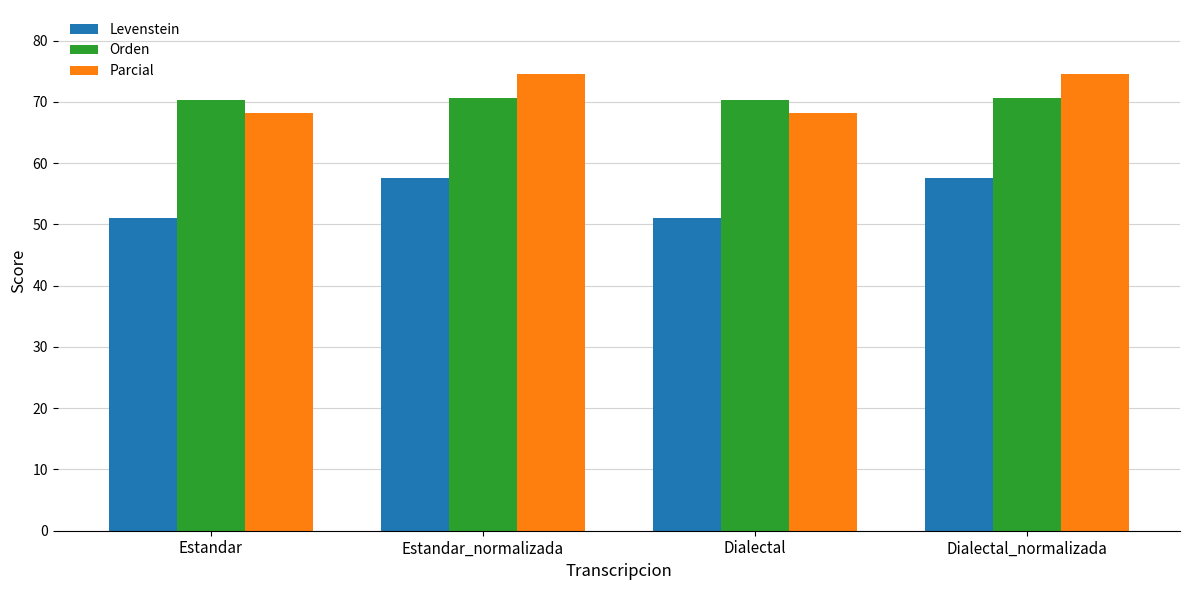

How many bars are there in each group?

3